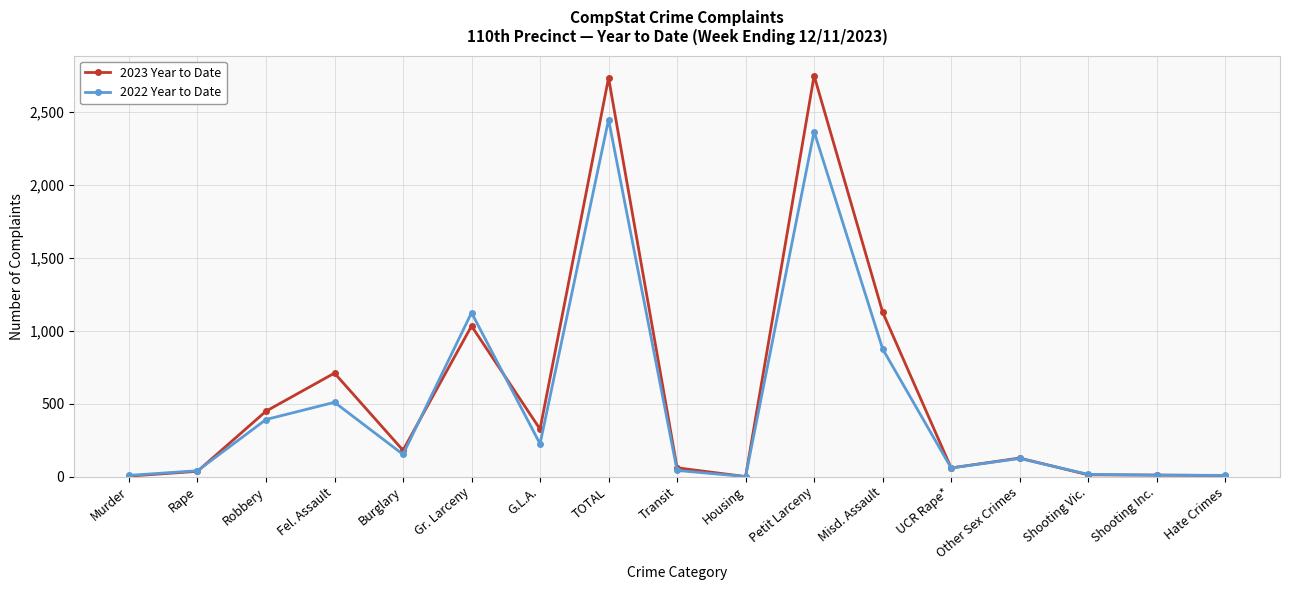

Which series has the largest range (max minus min)?

2023 Year to Date